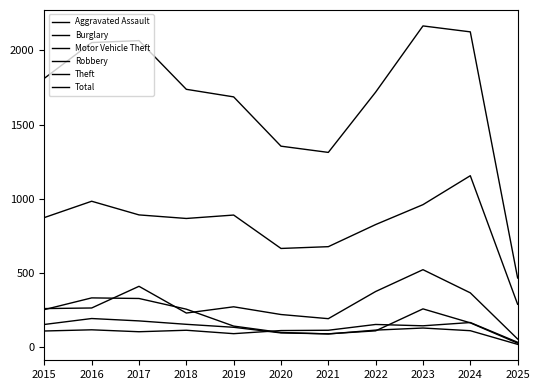

Is the value of Theft at 2021 greater than the value of Motor Vehicle Theft at 2020?

Yes